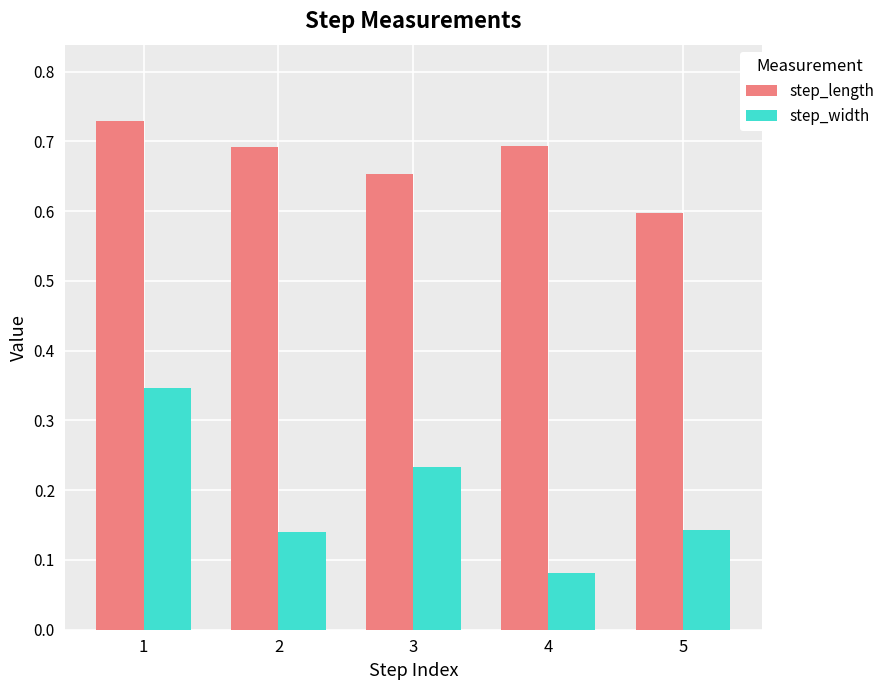

Which series changed the most between 1 and 4?

step_width